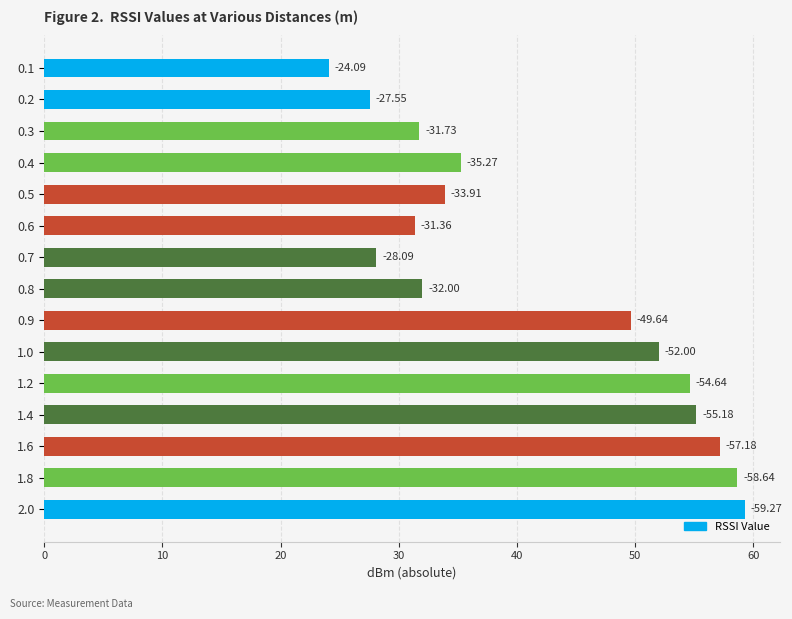

What is the maximum value shown in the chart?

59.3